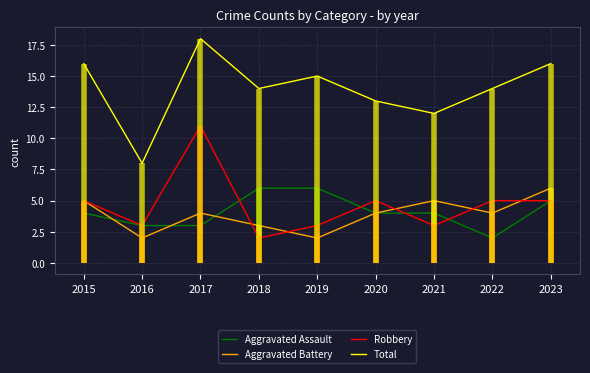

The value of Total at 2023 is 16. True or false?

True